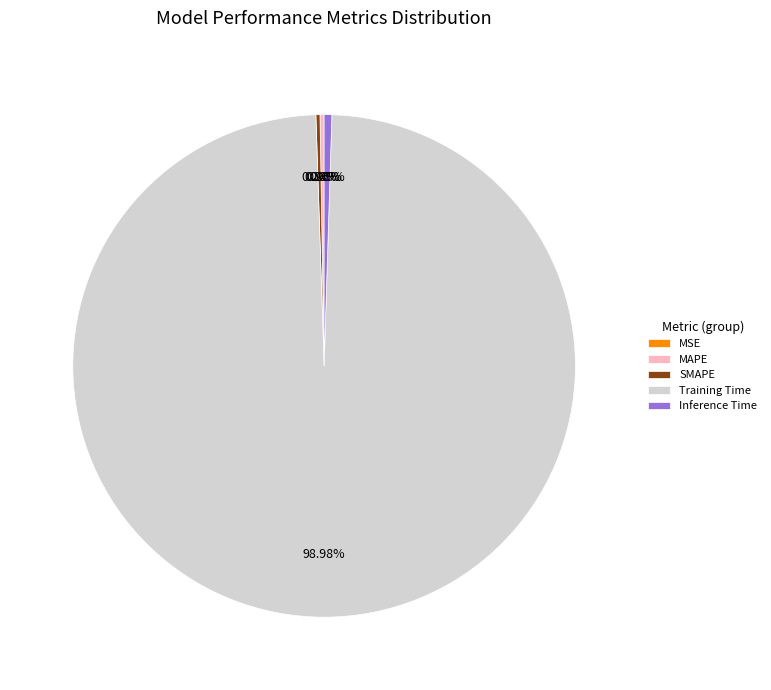

Which category has the biggest portion of the pie?

Training Time